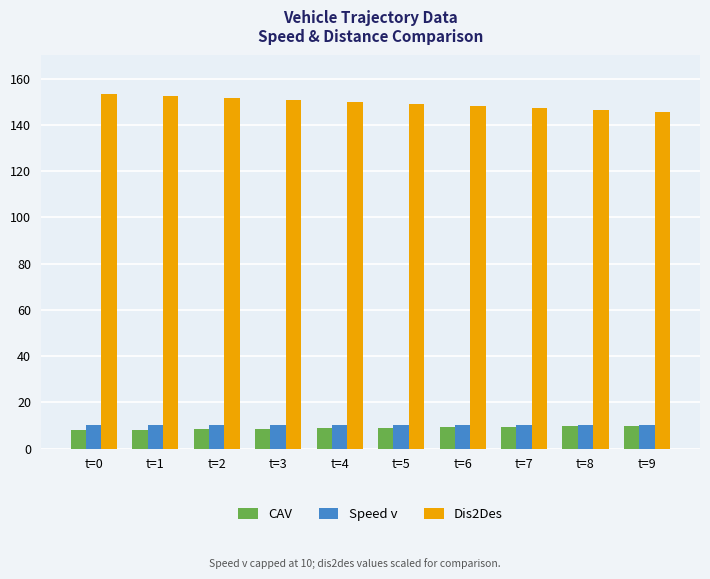

Is it true that Dis2Des equals 153.4 at t=0?

True